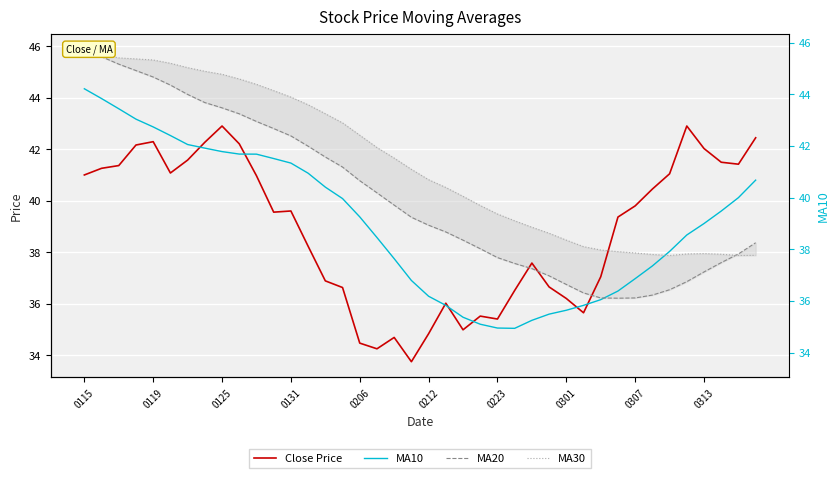

At which category is the sum across all series the highest?

0115